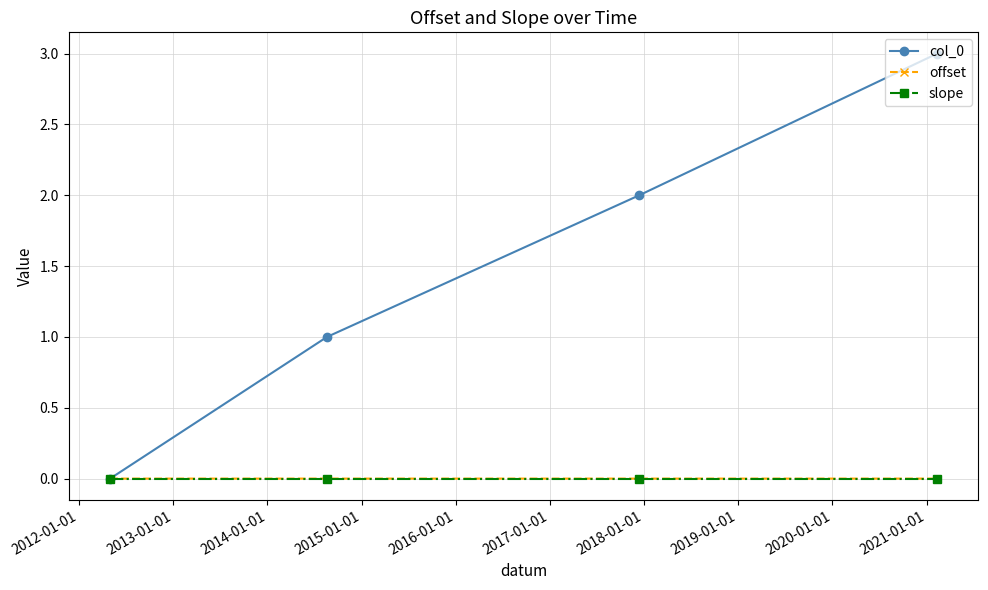

True or false: col_0 has more than 2 points higher than both neighbors.

False